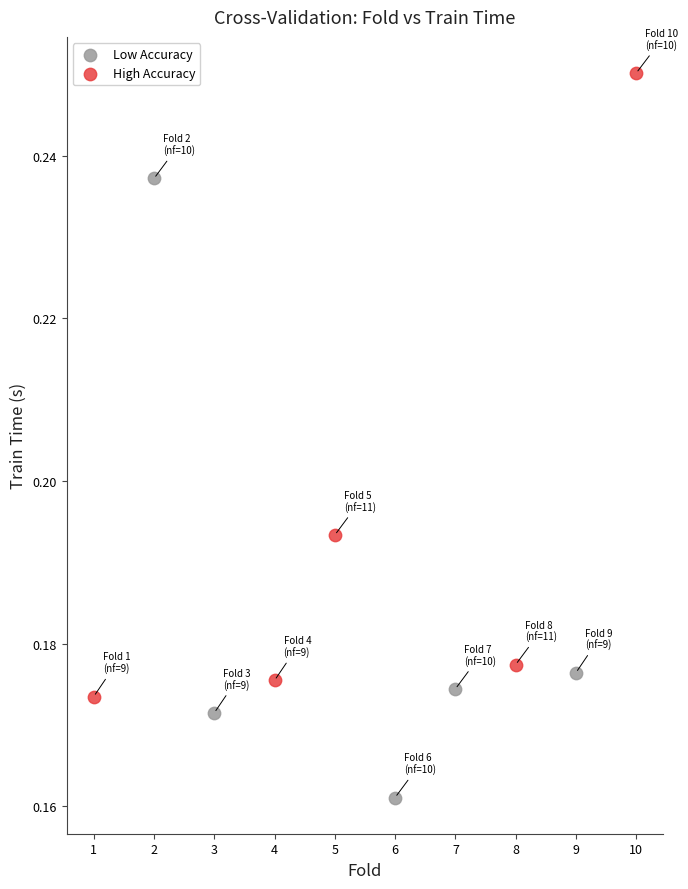

Which series contains the highest Y value?

High Accuracy